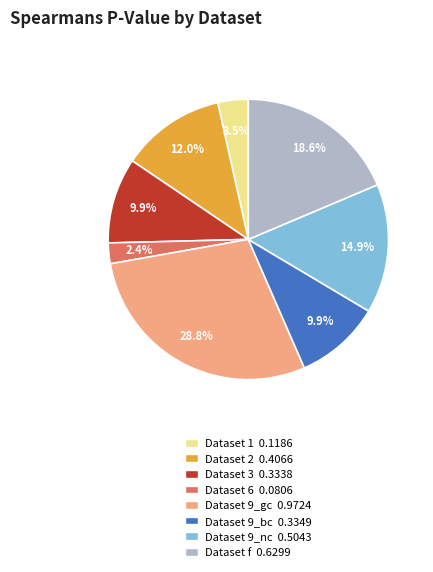

Does any single category account for the majority?

No